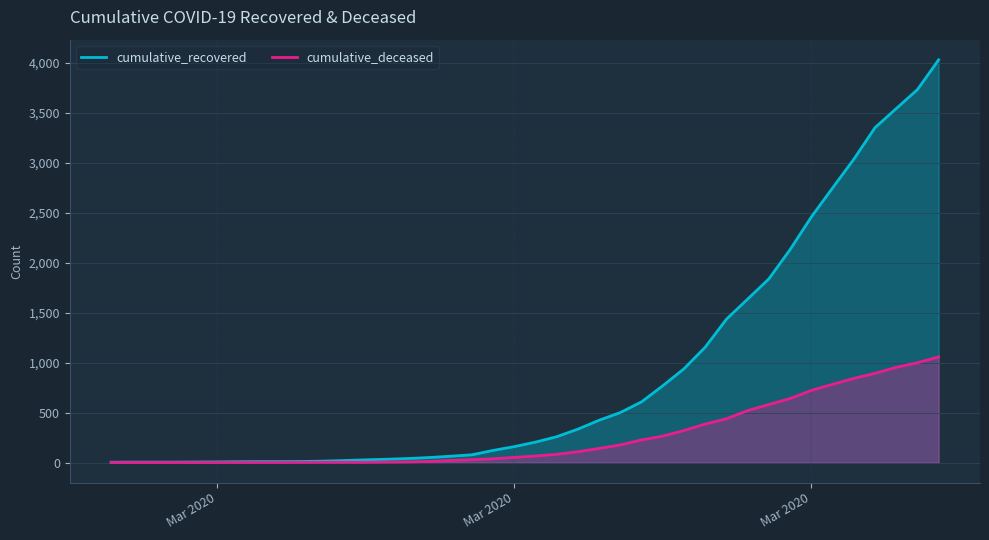

Reading left to right, extract all data points from this chart.

cumulative_recovered: 3	4	4	4	5	6	8	9	9	10	14	20	27	33	40	50	63	77	121	159	204	258	334	423	500	607	768	938	1154	1434	1635	1837	2130	2456	2746	3033	3349	3540	3730	4028
cumulative_deceased: 0	0	0	0	0	0	0	0	0	1	2	2	2	4	6	11	20	28	37	51	65	82	108	141	176	226	264	320	385	437	519	580	640	721	782	841	892	952	998	1056